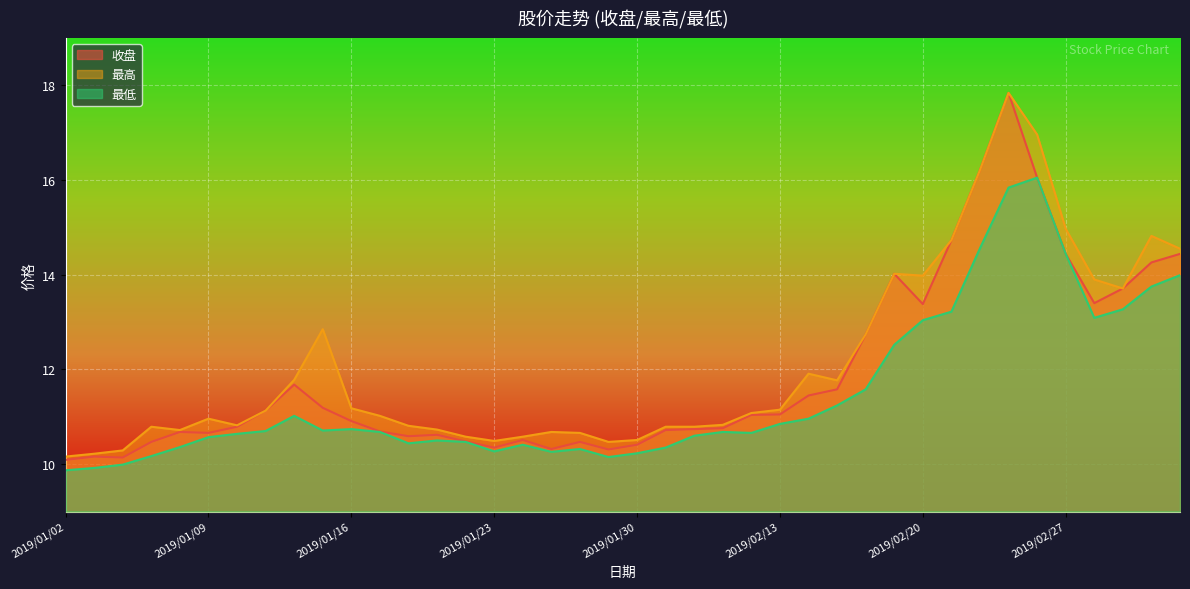

True or false: 最高 and 最低 cross at least once.

False